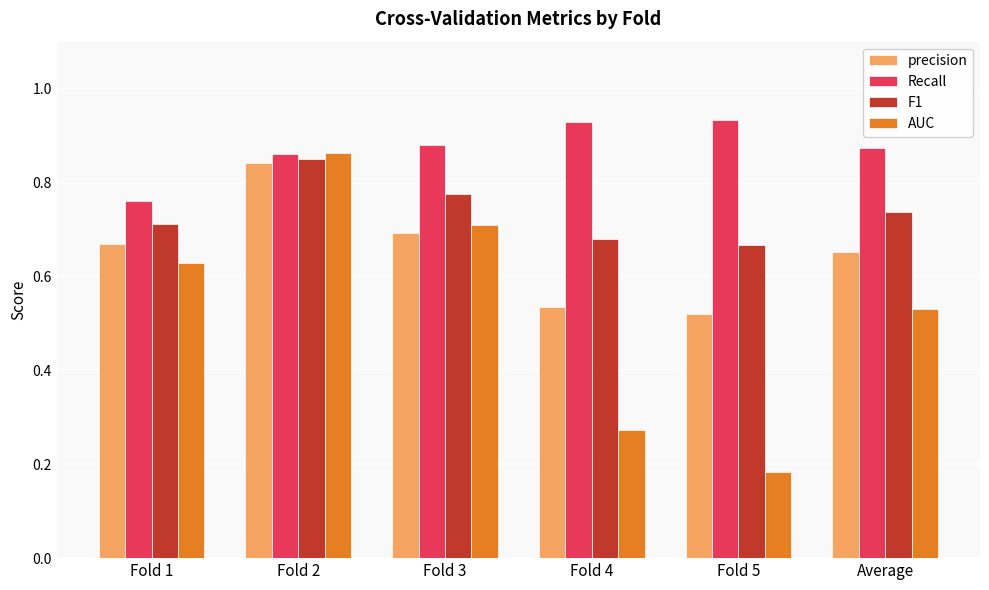

Which series changed the most between Fold 3 and Average?

AUC